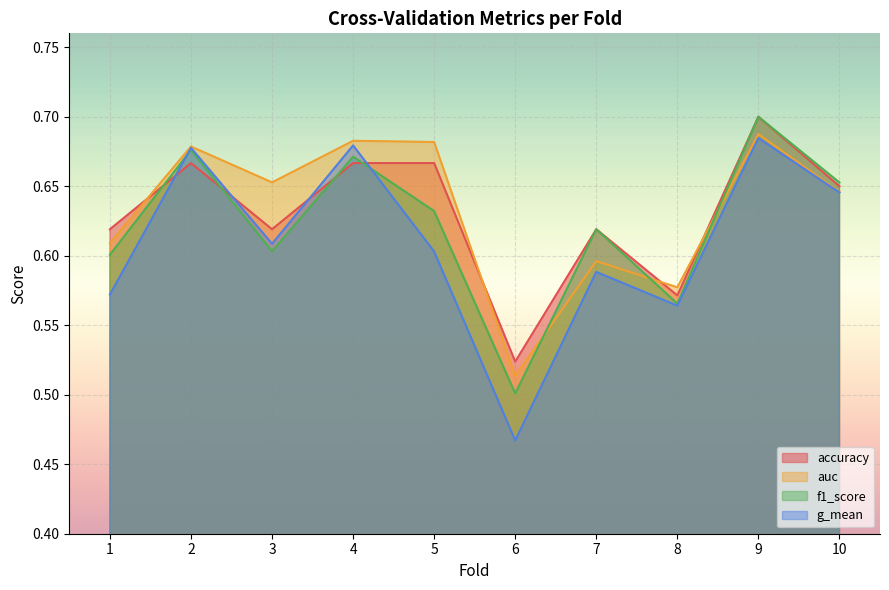

Rank the series by their maximum value, from highest to lowest.

accuracy, f1_score, auc, g_mean